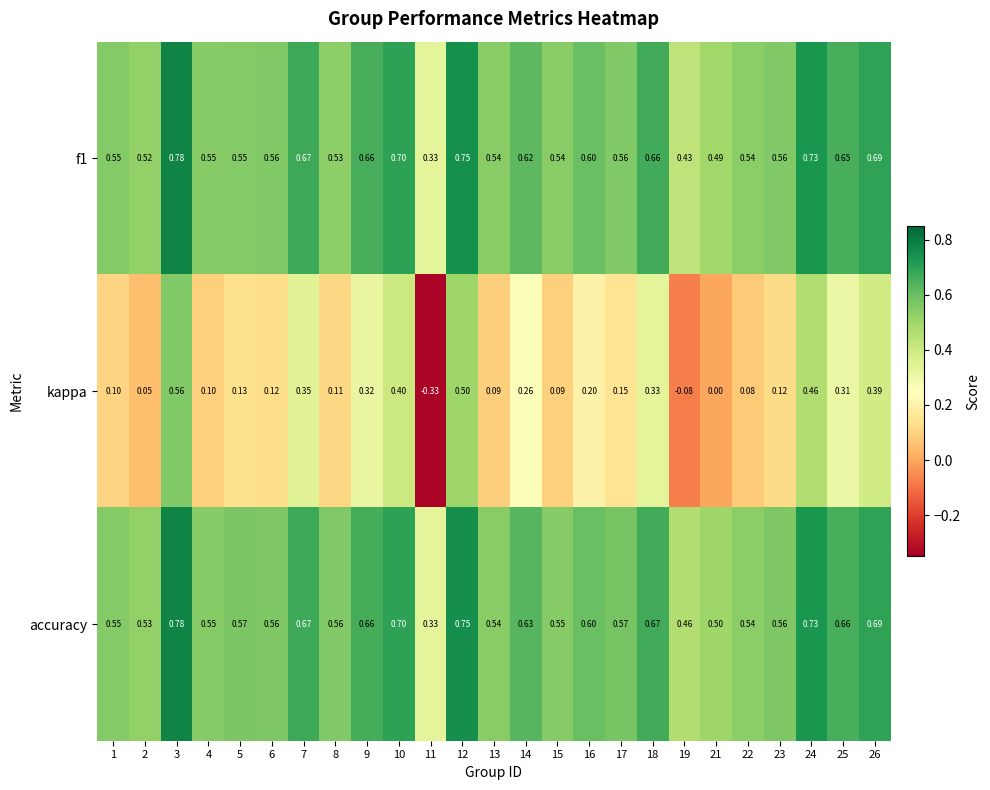

Which series has the largest range (max minus min)?

kappa